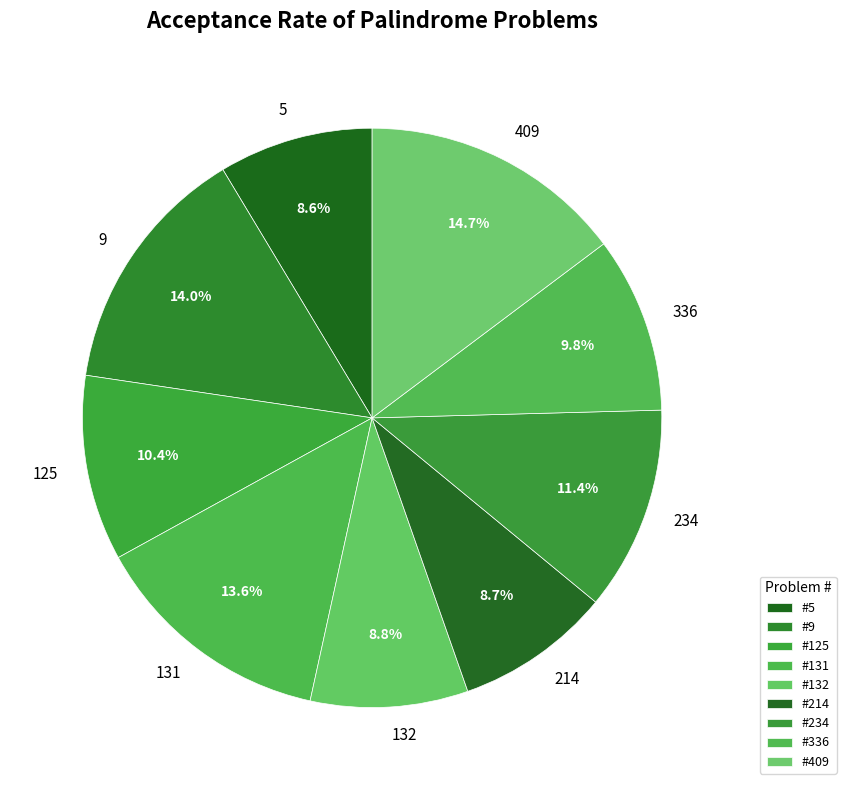

The 9 slice represents 14% of the pie. True or false?

True